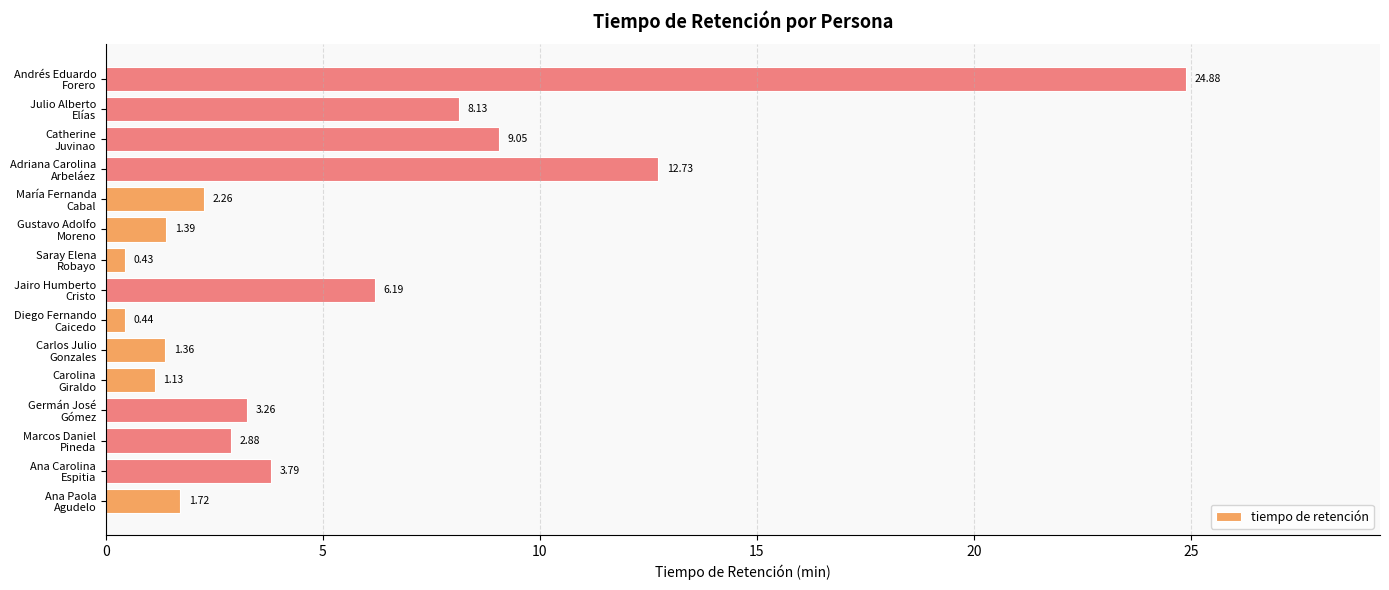

What is the difference between the maximum and minimum values?

24.4